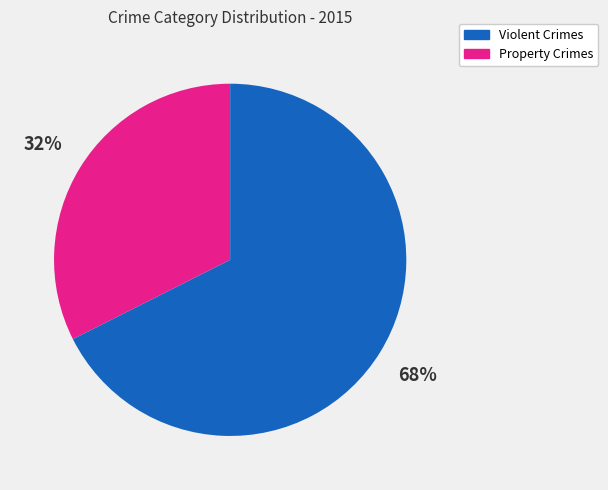

How many segments does this pie chart have?

2